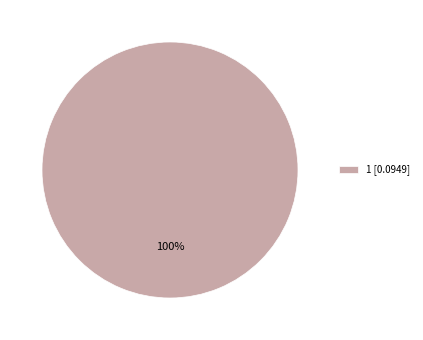

How many slices are in this pie chart?

1